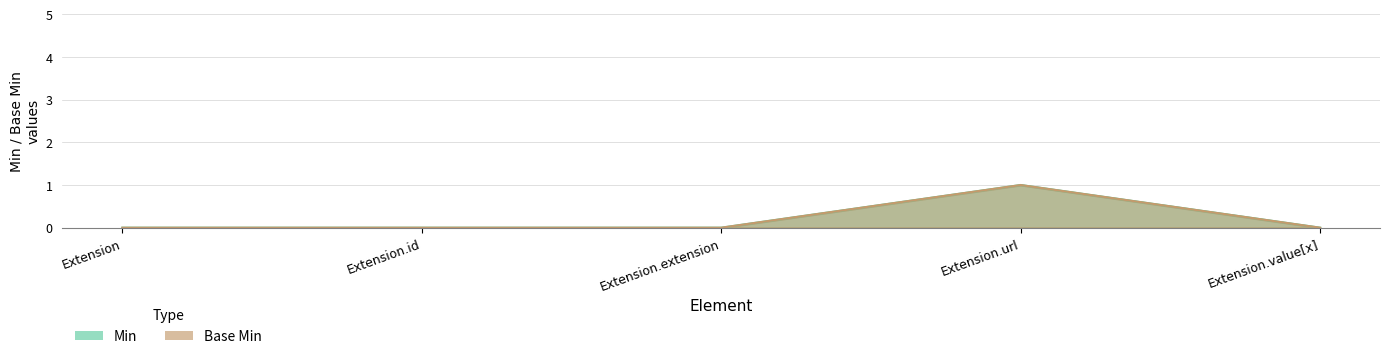

Rank the series at Extension.value[x] from lowest to highest value.

Min, Base Min